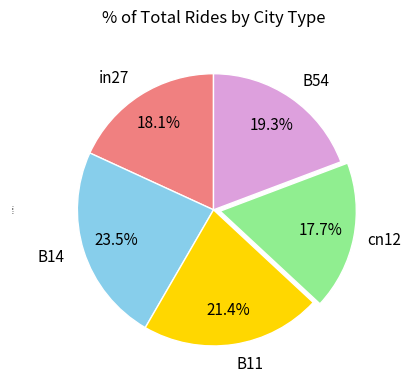

What percentage do in27 and cn12 together represent?

35.8%